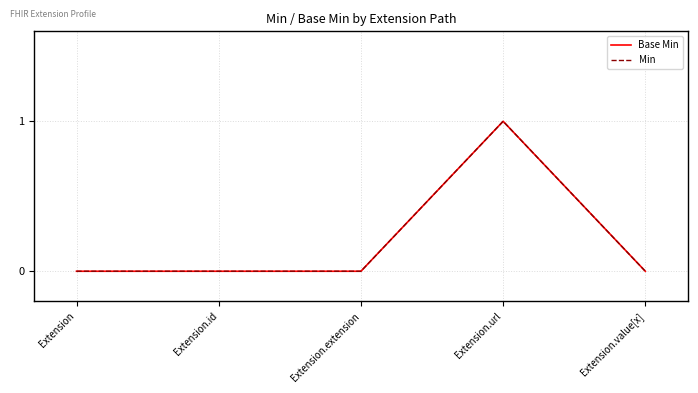

At which label does Base Min reach its minimum?

Extension